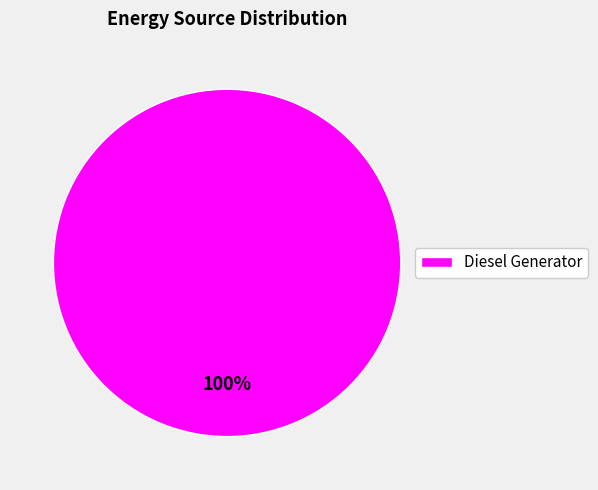

True or false: Diesel Generator accounts for 100% of the total.

True